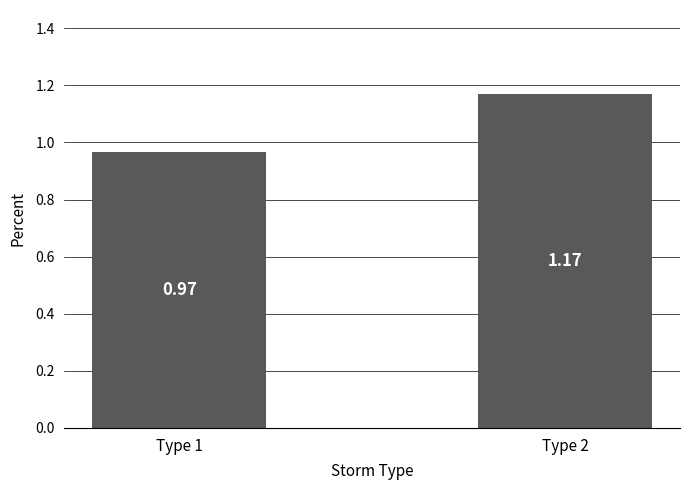

How many series are shown in this chart?

1